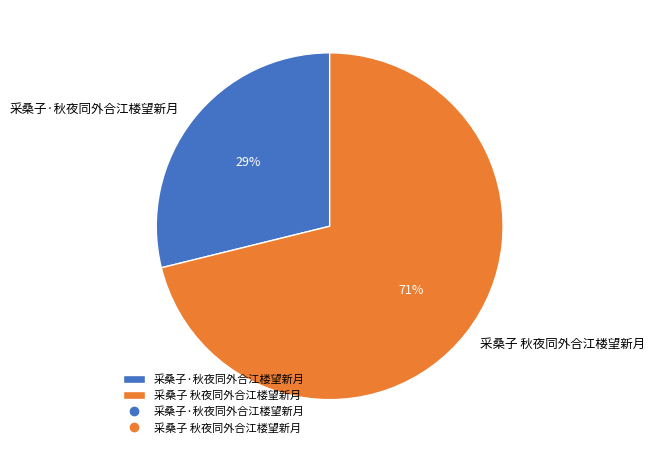

Does any single category account for the majority?

Yes